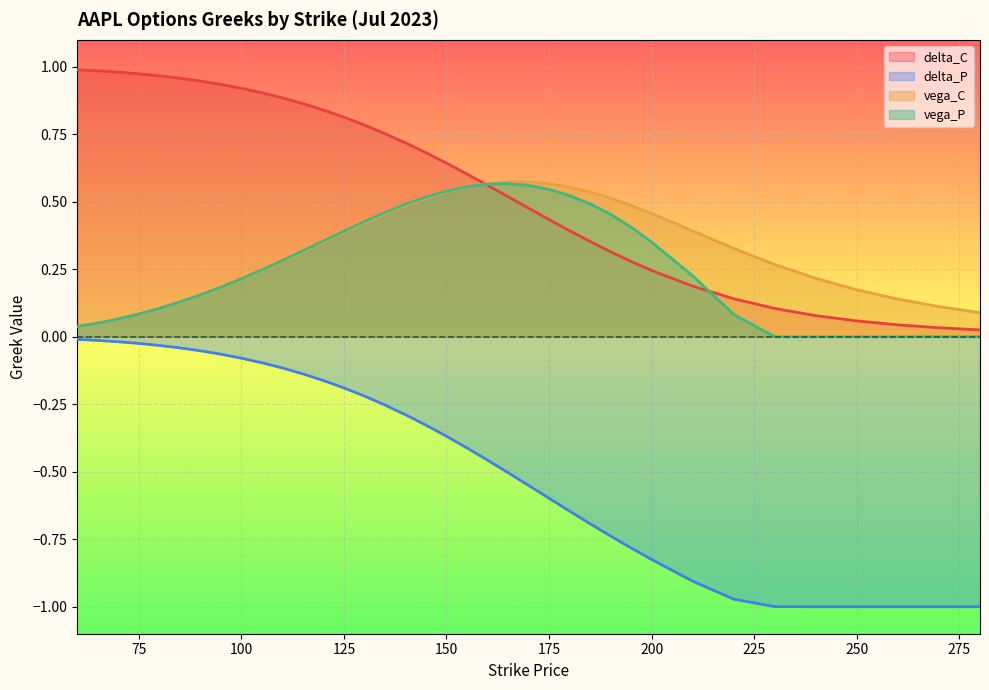

True or false: delta_P and vega_P cross at least once.

False